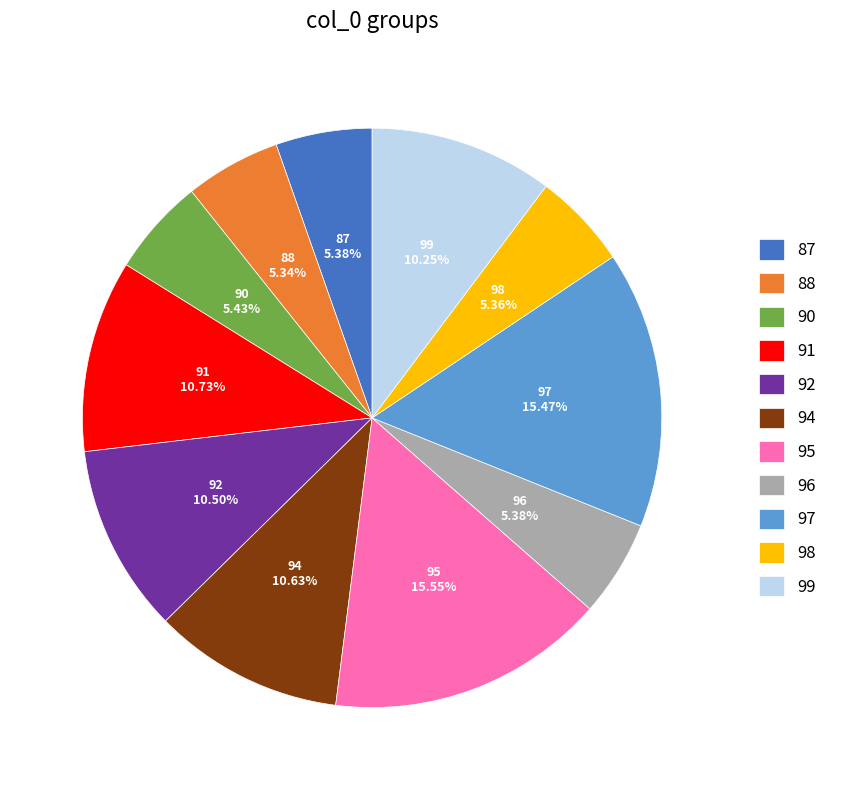

Does any single category account for the majority?

No